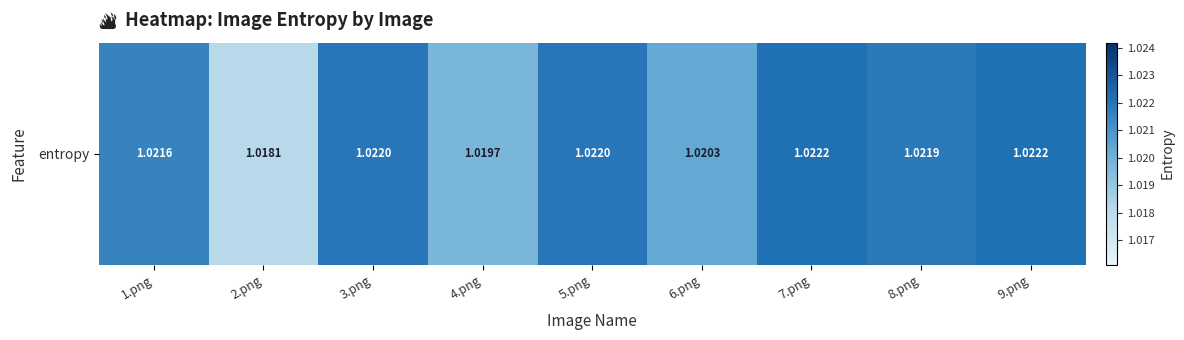

List the labels in order of value, largest first.

9.png, 7.png, 5.png, 3.png, 8.png, 1.png, 6.png, 4.png, 2.png